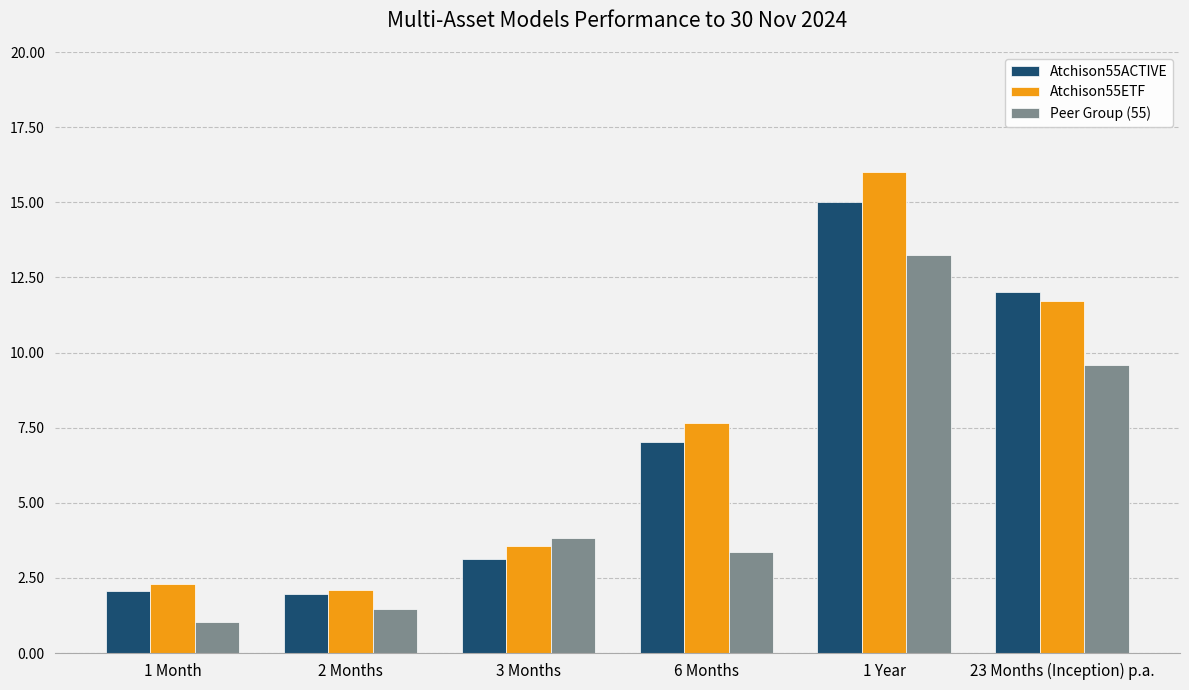

Where does the Atchison55ETF series first go above 7?

6 Months